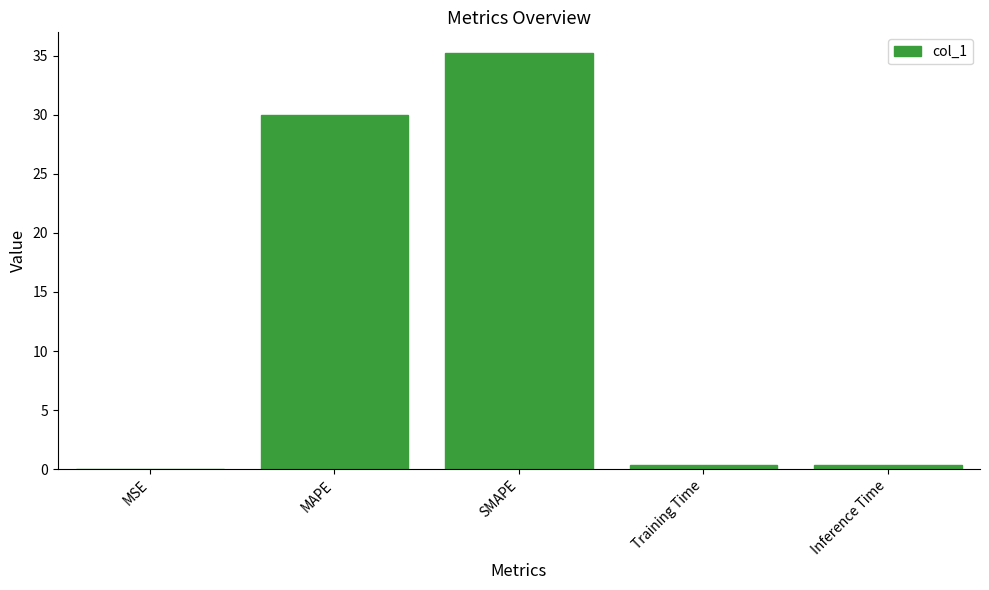

Is it true that the value at SMAPE is 55.0?

False